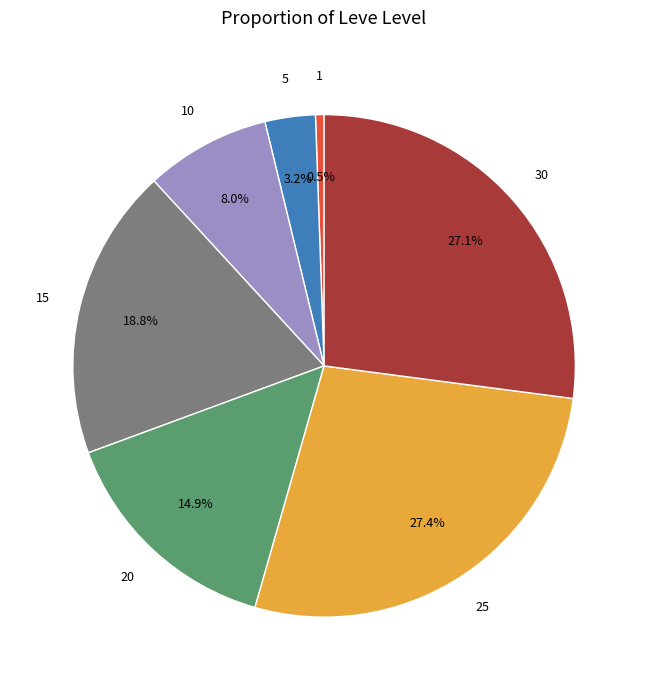

Is there a majority slice in this chart?

No